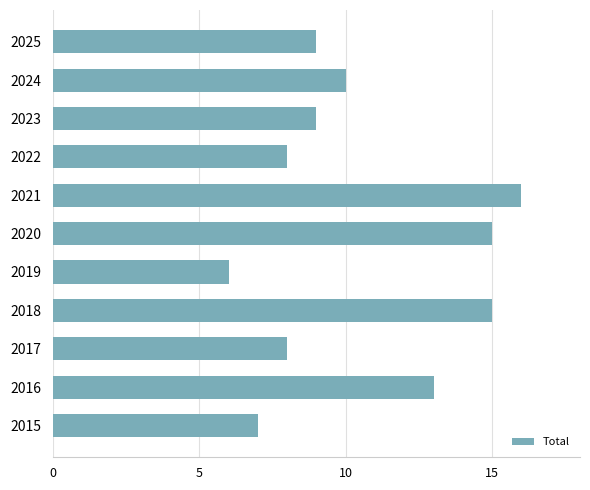

Which label corresponds to the largest value in the chart?

2021